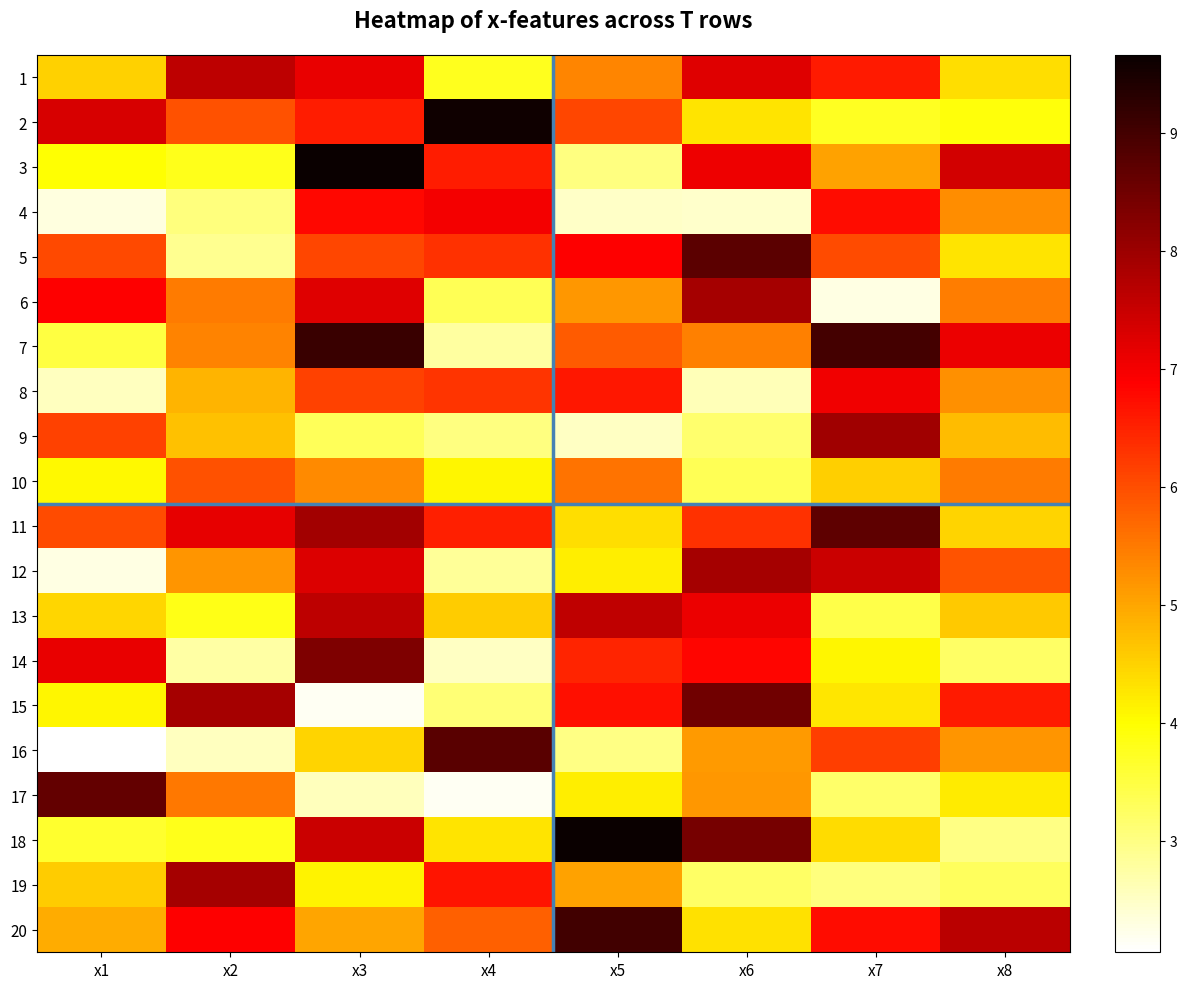

Count the number of categories in the chart.

8